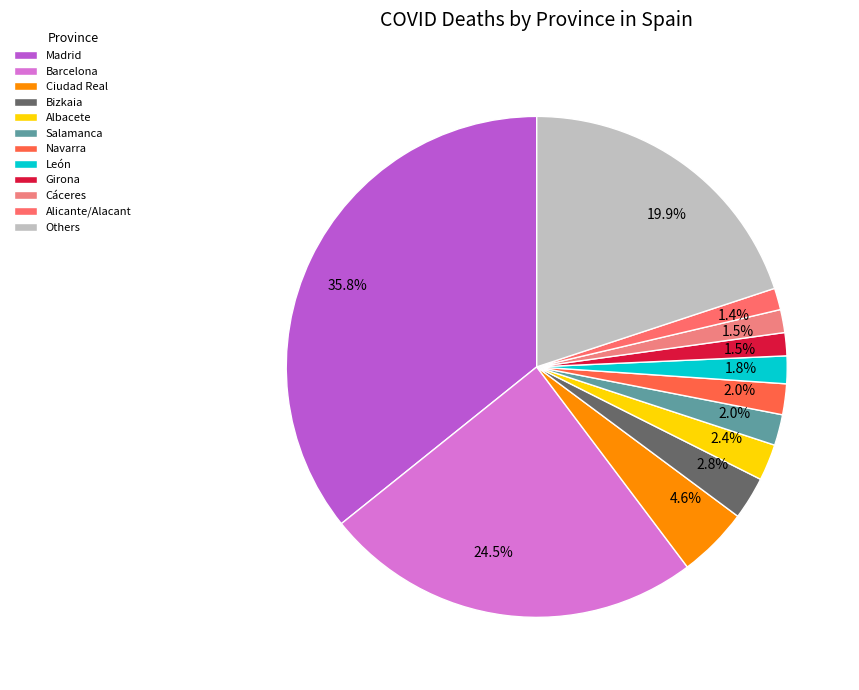

To the nearest percent, what is the average slice percentage?

8%